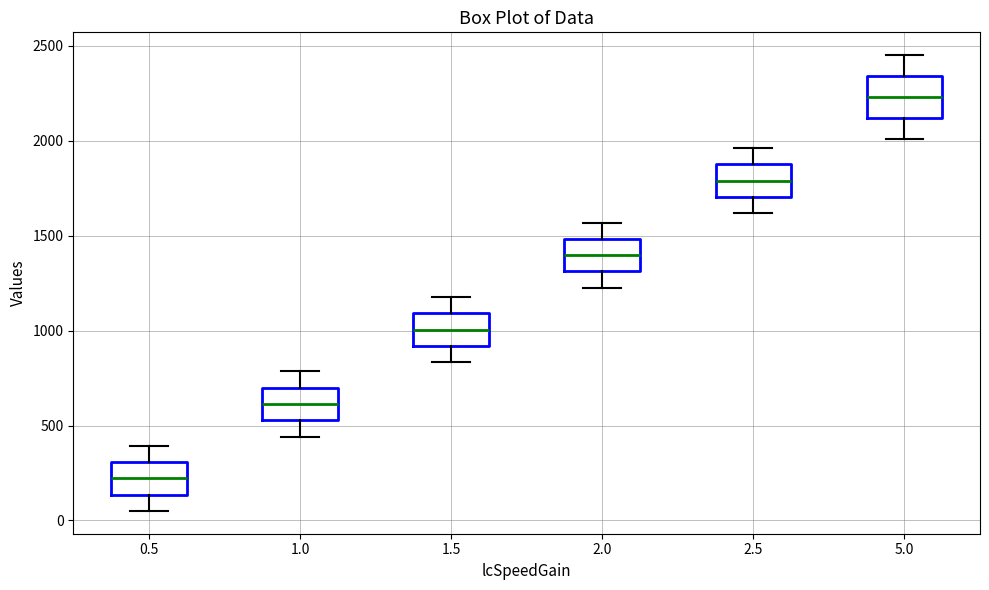

Reading left to right, read every box against the y-axis: the position of its median line, the range the box covers, and the ends of its whiskers. The values are not printed on the chart, so give them approximately, as read against the axis.

0.5: median 200, box 150 to 300, whiskers 50 to 400
1.0: median 600, box 550 to 700, whiskers 450 to 800
1.5: median 1000, box 900 to 1100, whiskers 850 to 1200
2.0: median 1400, box 1300 to 1500, whiskers 1250 to 1550
2.5: median 1800, box 1700 to 1900, whiskers 1600 to 1950
5.0: median 2250, box 2100 to 2350, whiskers 2000 to 2450